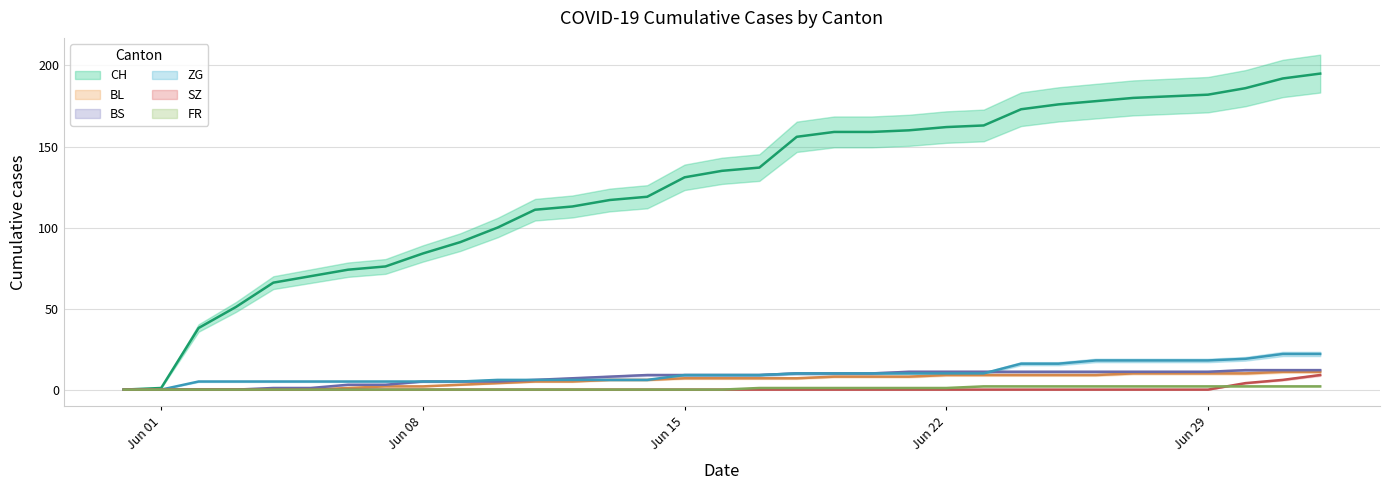

True or false: BS and FR cross at least once.

False